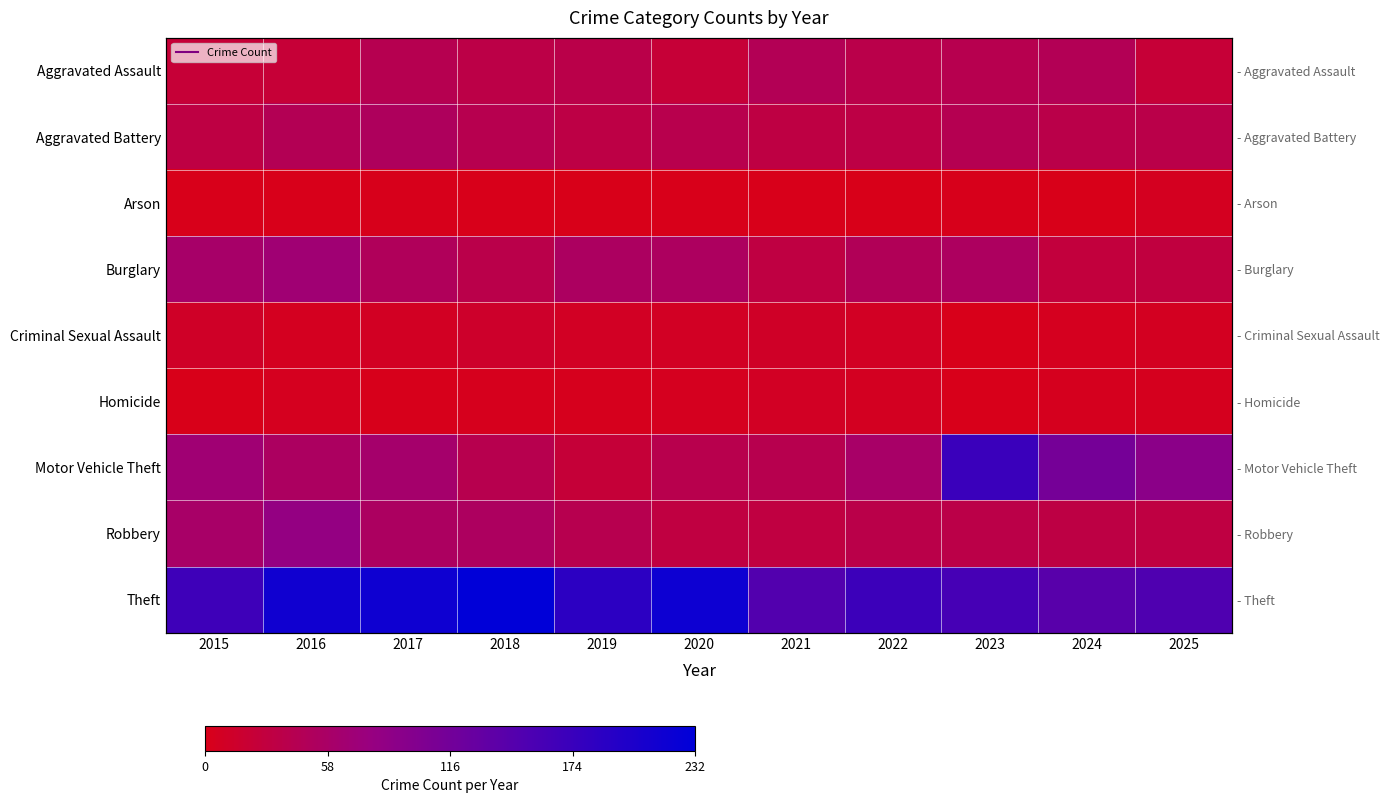

What is the maximum value for Criminal Sexual Assault?

14